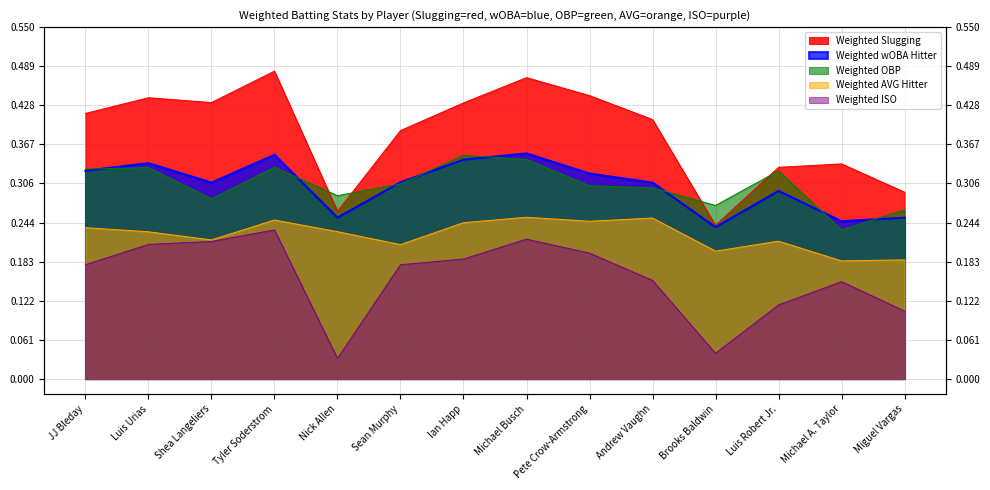

What is the label of the 7th point from the right?

Michael Busch